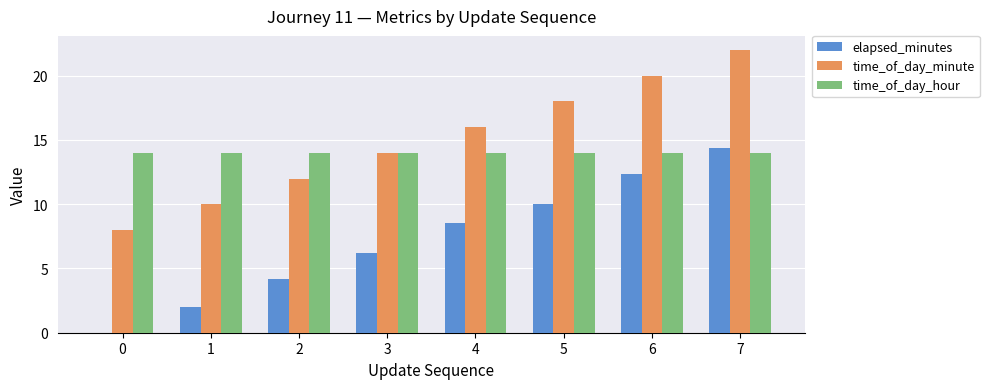

What is the sum of all time_of_day_hour values?

112.0